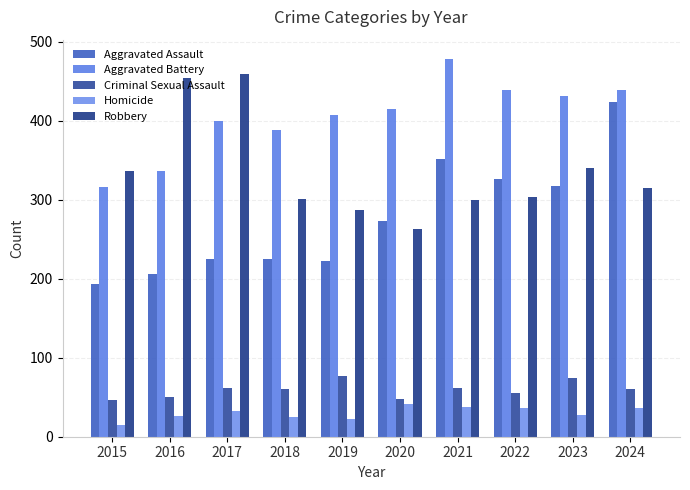

Which has a higher value, 2019 or 2017?

2017